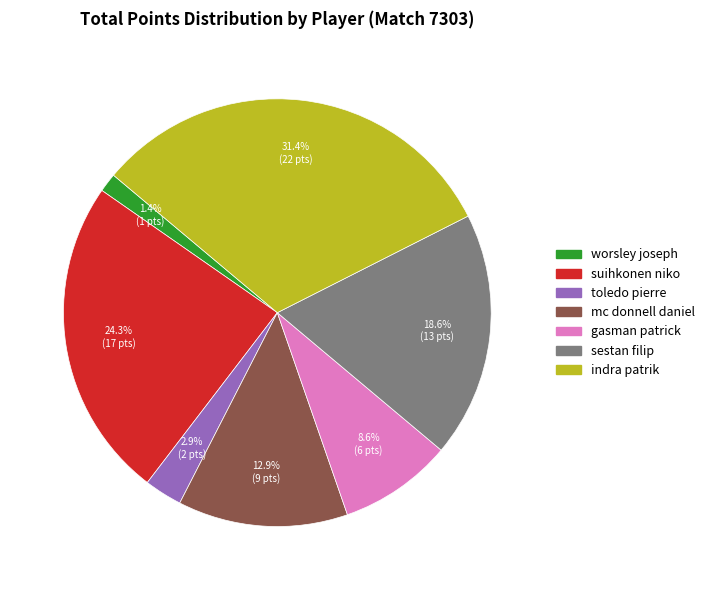

Combined, what portion of the pie is toledo pierre and worsley joseph?

4.3%